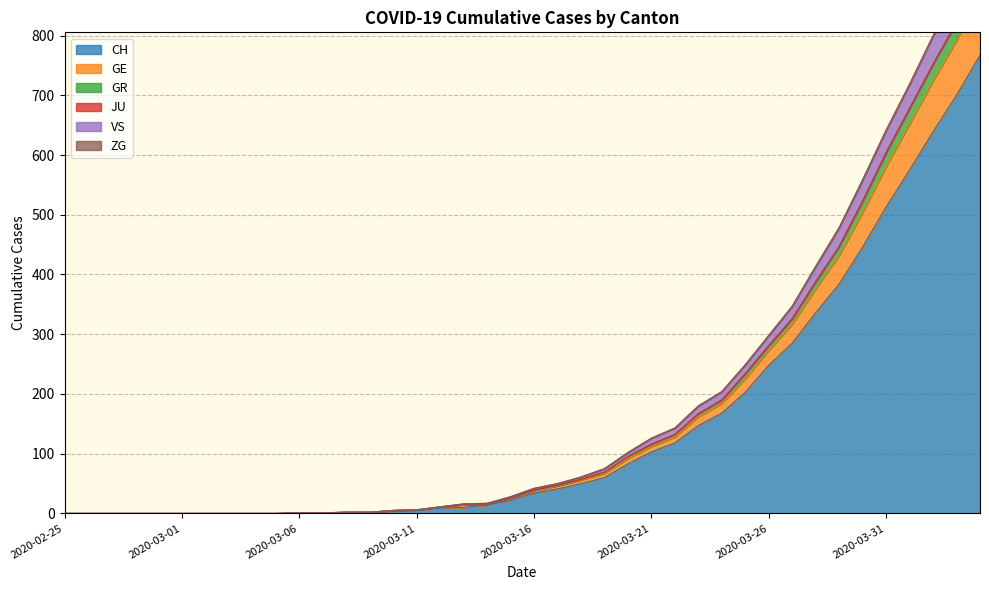

What is the label of the 7th point from the right?

2020-03-29